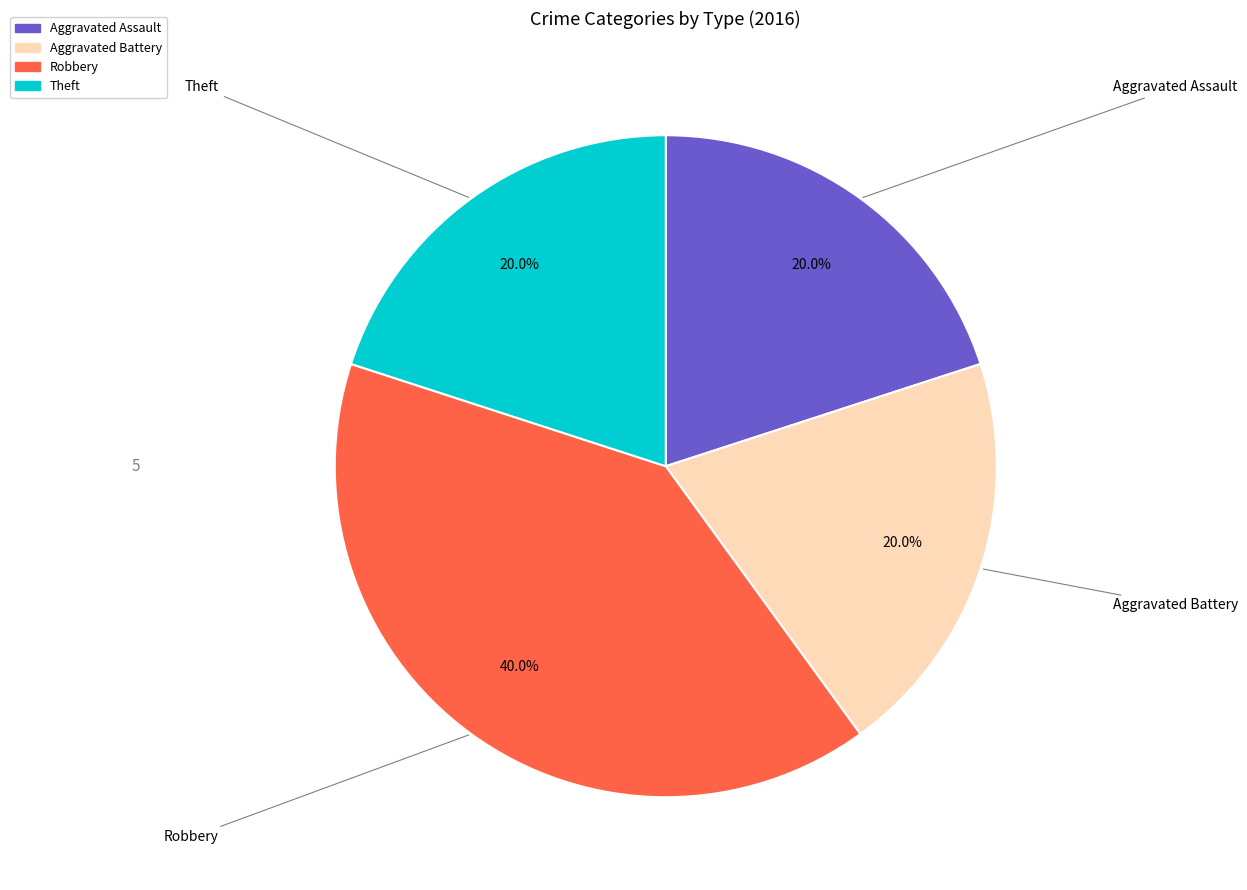

What is the ratio of the value at Aggravated Assault to the value at Theft?

1.0